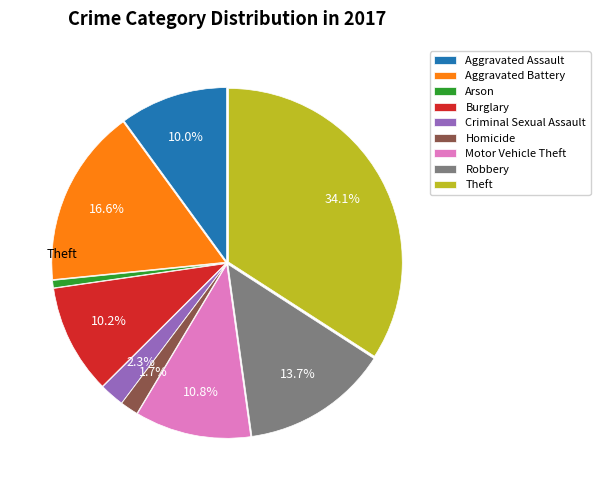

To the nearest percent, what percentage of the pie is Aggravated Battery?

17%